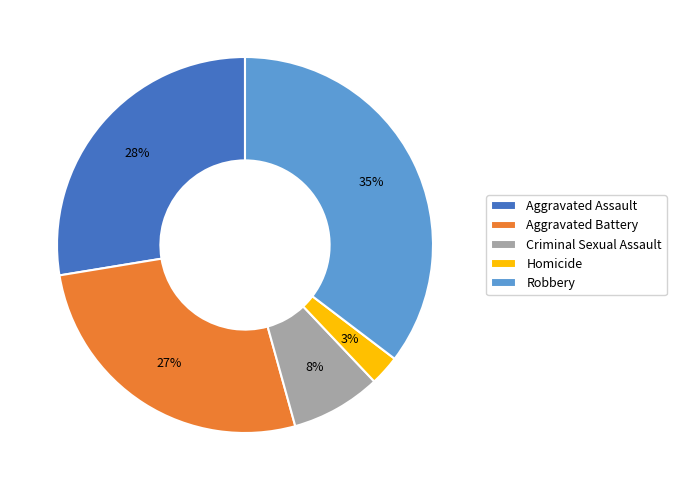

Is there any slice that represents more than half of the pie?

No